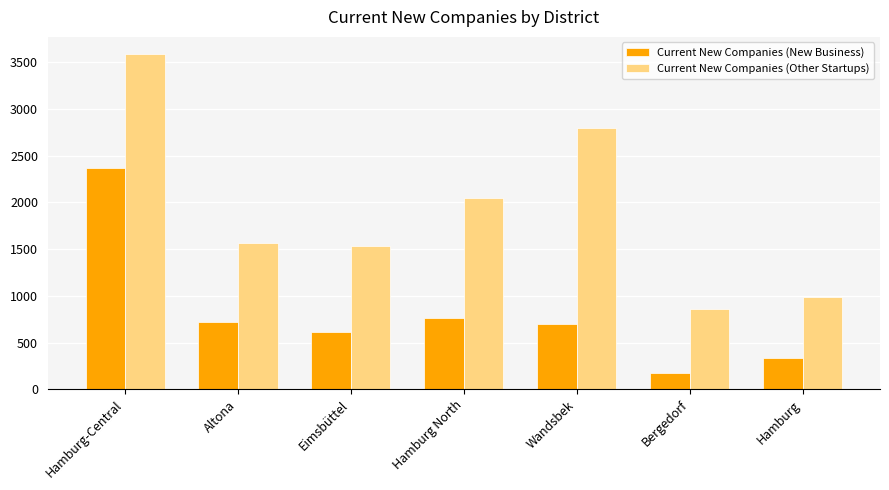

Which category has the highest value in the Current New Companies (Other Startups) series?

Hamburg-Central